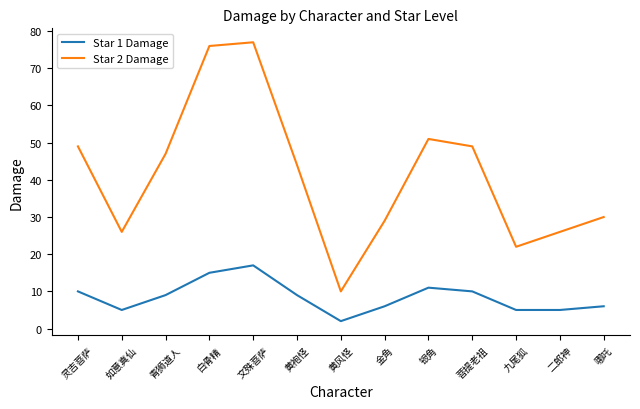

Reading left to right, transcribe all the data shown in this chart.

Star 1 Damage: 灵吉菩萨=10	如意真仙=5	青狮道人=9	白骨精=15	文殊菩萨=17	黄袍怪=9	黄风怪=2	金角=6	银角=11	菩提老祖=10	九尾狐=5	二郎神=5	哪吒=6
Star 2 Damage: 灵吉菩萨=49	如意真仙=26	青狮道人=47	白骨精=76	文殊菩萨=77	黄袍怪=44	黄风怪=10	金角=29	银角=51	菩提老祖=49	九尾狐=22	二郎神=26	哪吒=30